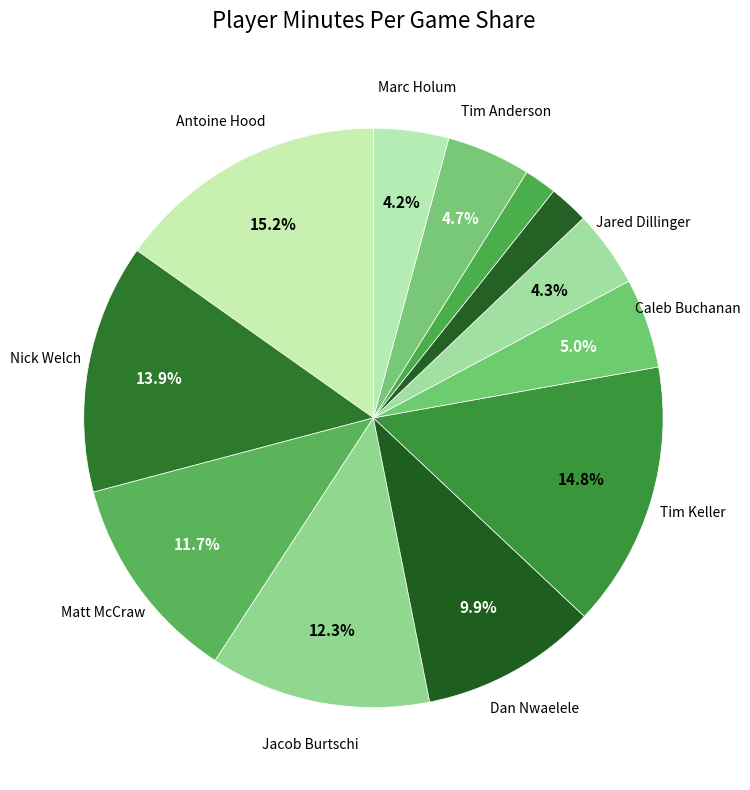

Is there any slice that represents more than half of the pie?

No